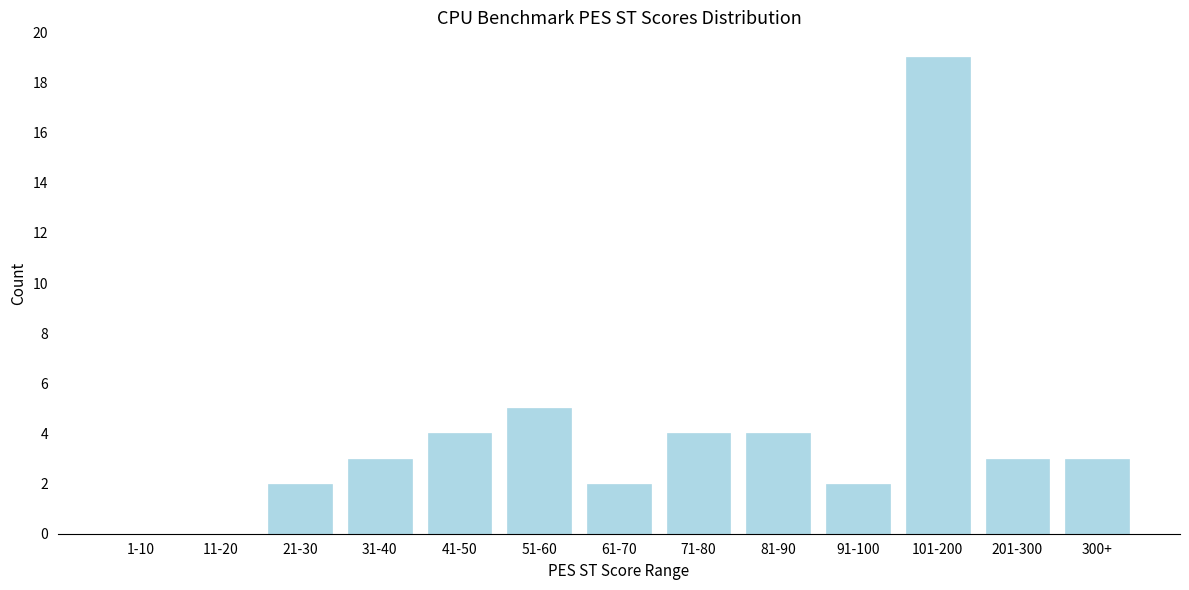

Reading left to right, extract all data points from this chart.

1-10=0	11-20=0	21-30=2	31-40=3	41-50=4	51-60=5	61-70=2	71-80=4	81-90=4	91-100=2	101-200=19	201-300=3	300+=3